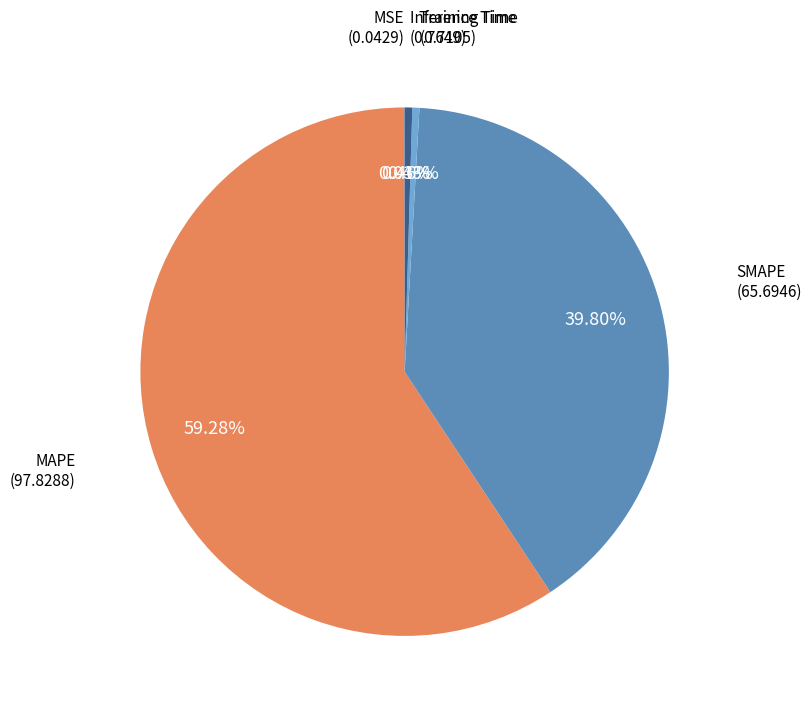

Which slice represents more than half of the pie?

MAPE